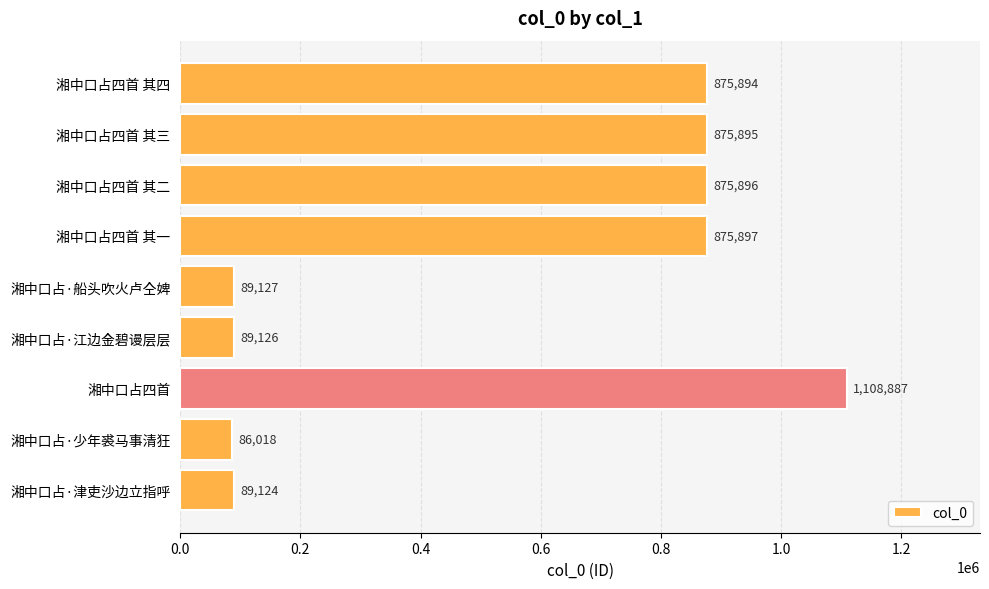

What position from the bottom is 湘中口占四首 其四?

9